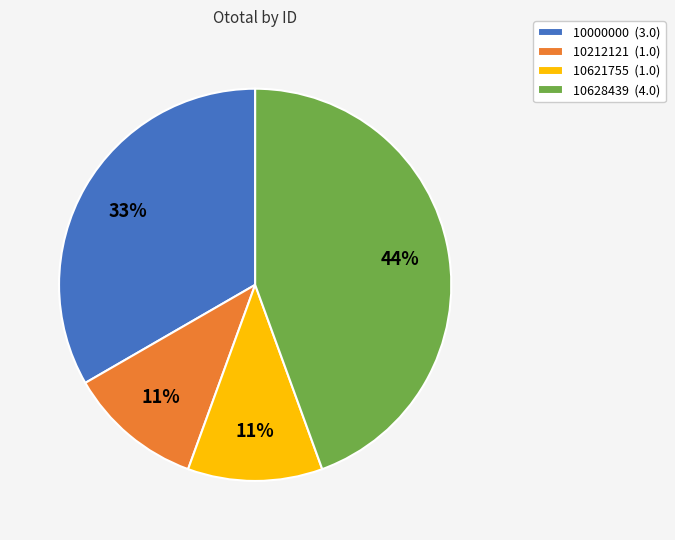

What is the ratio of the value at 10628439 to the value at 10212121?

4.0